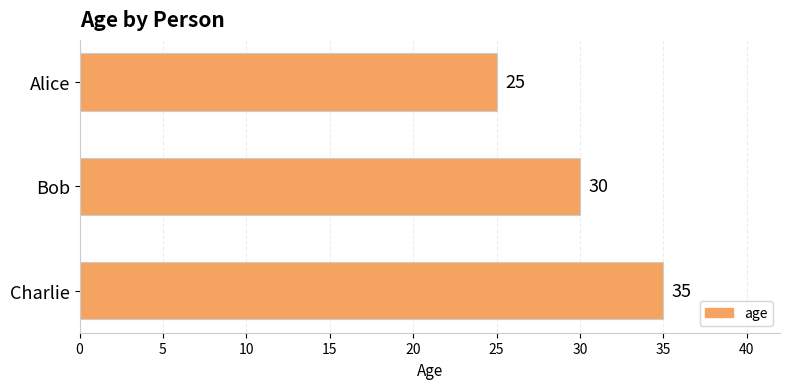

How many series are shown in this chart?

1